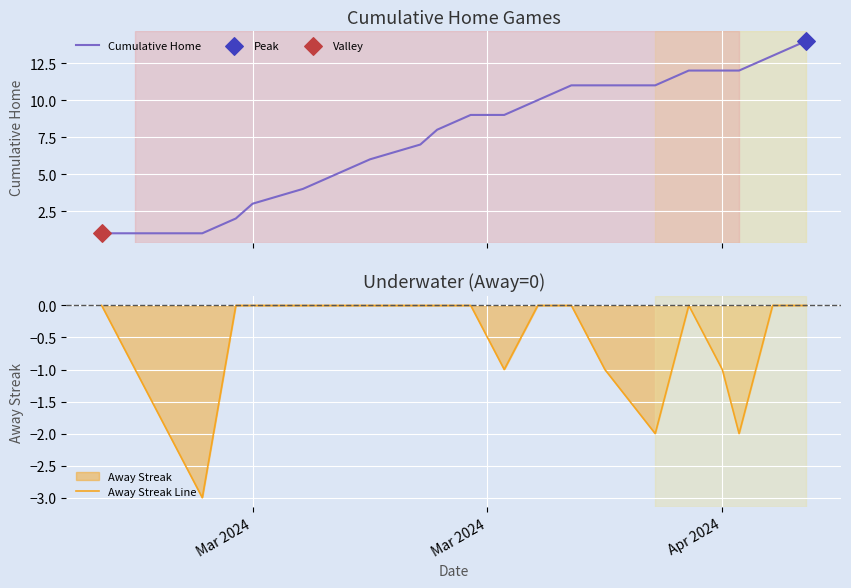

At how many categories does at least one series exceed 3?

16